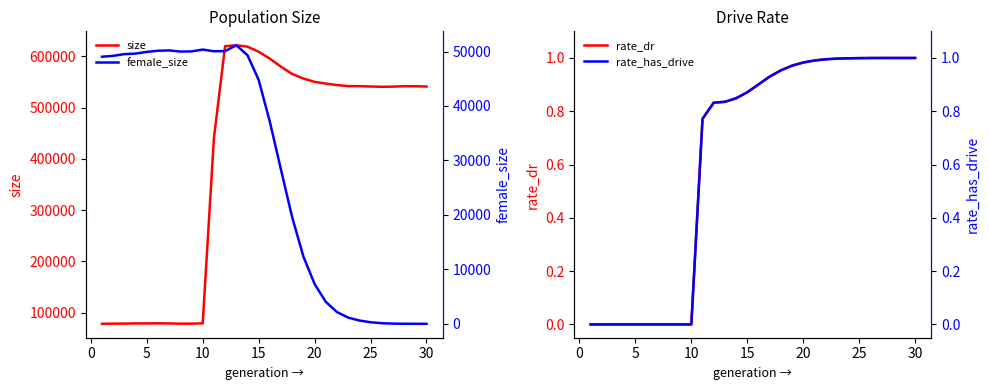

True or false: size and rate_dr cross at least once.

False